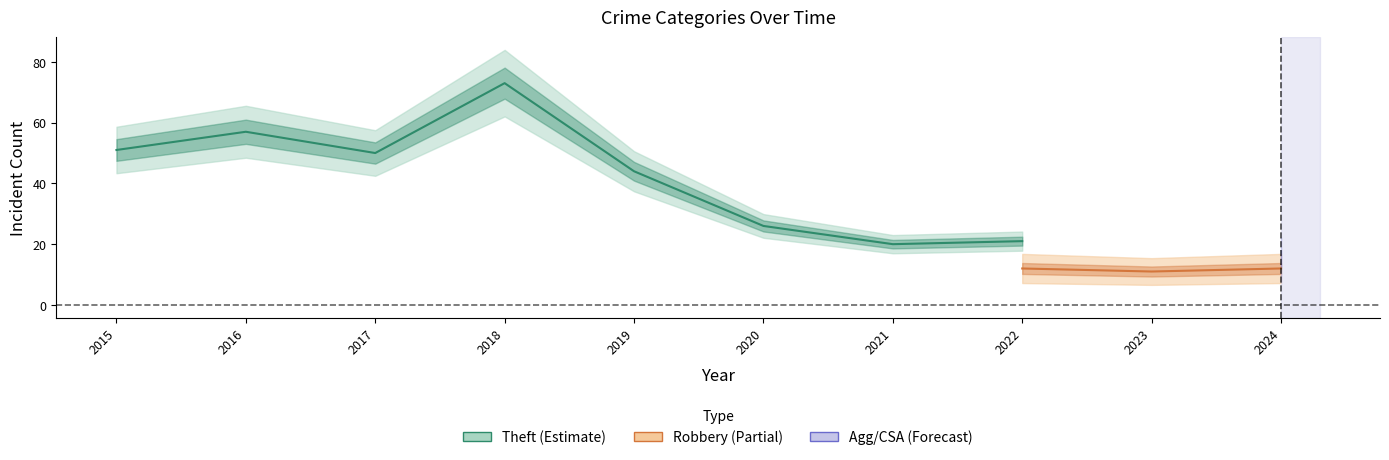

How many data points in Aggravated Assault are above 2?

4